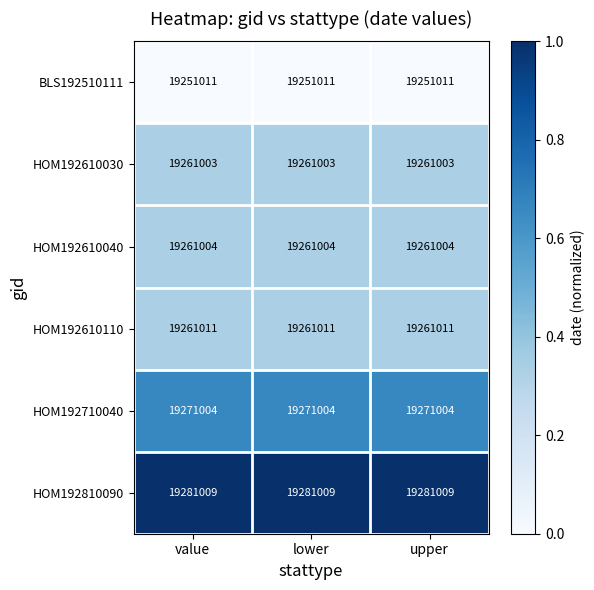

What is the greatest value displayed?

19281009